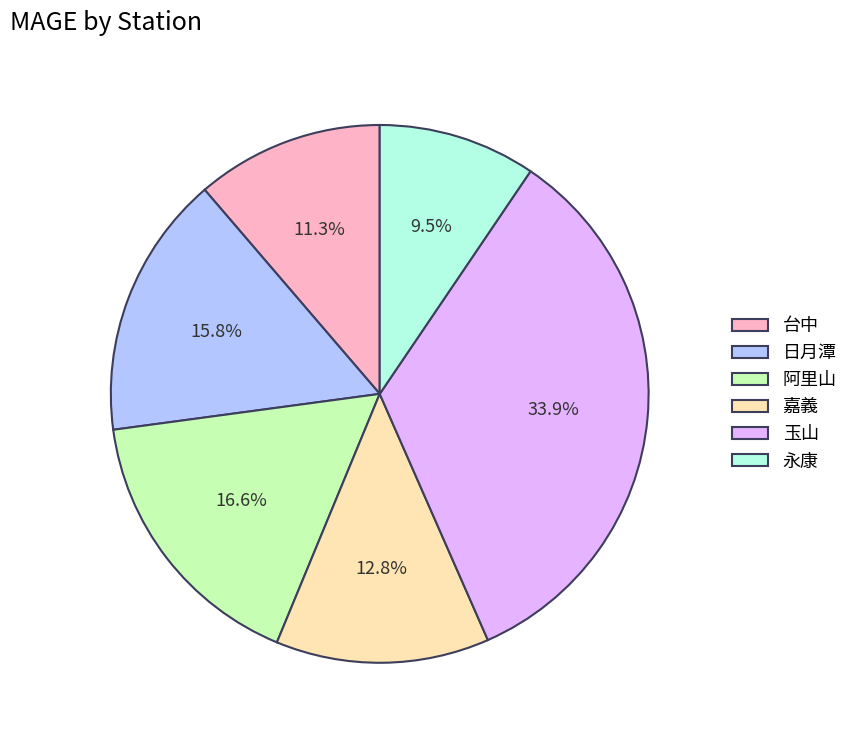

How many segments does this pie chart have?

6